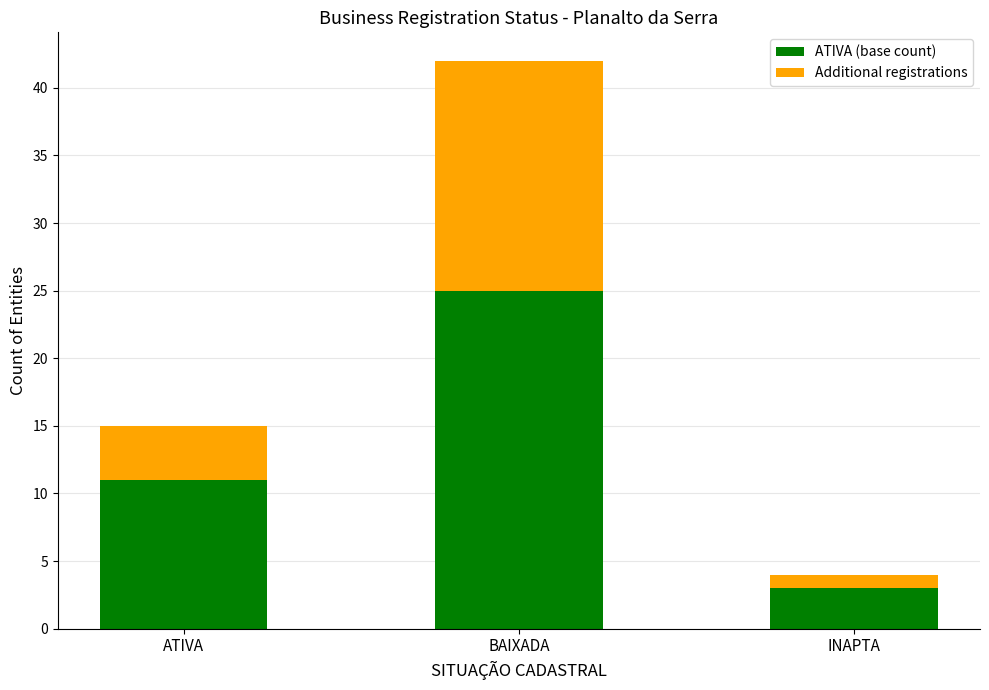

What is the minimum value for ATIVA (base count)?

3